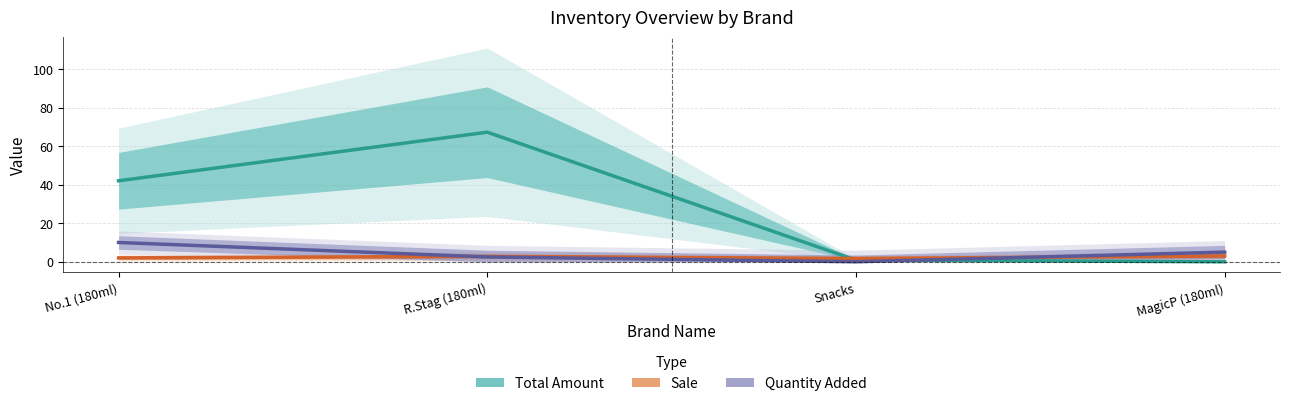

The value of Quantity Added at R.Stag (180ml) is 1.1. True or false?

False